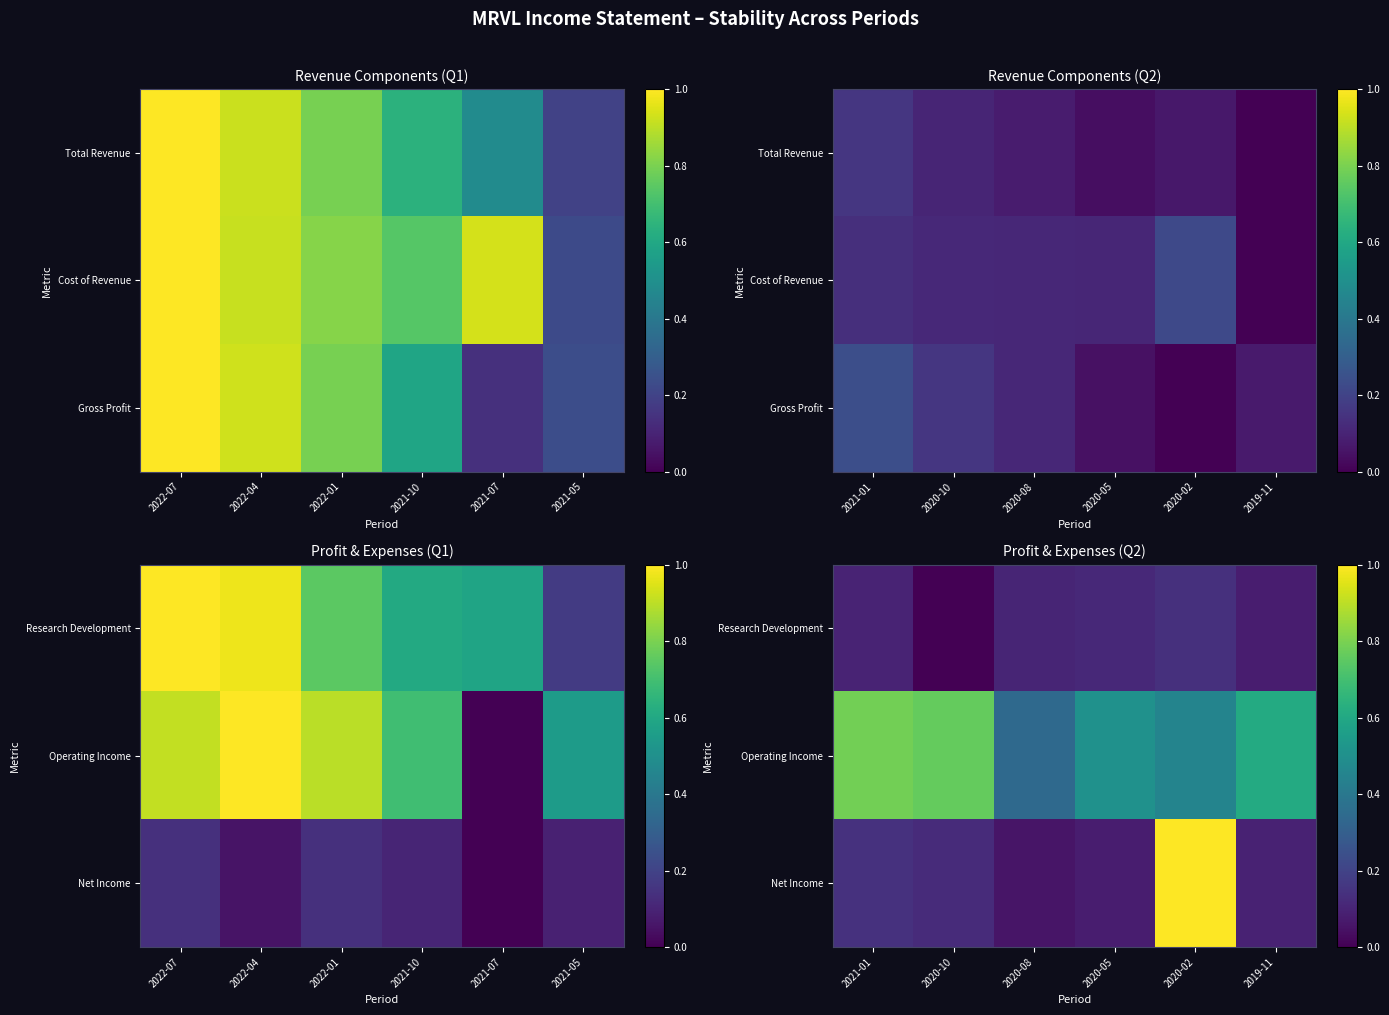

How many Research Development values are between 0 and 1?

6